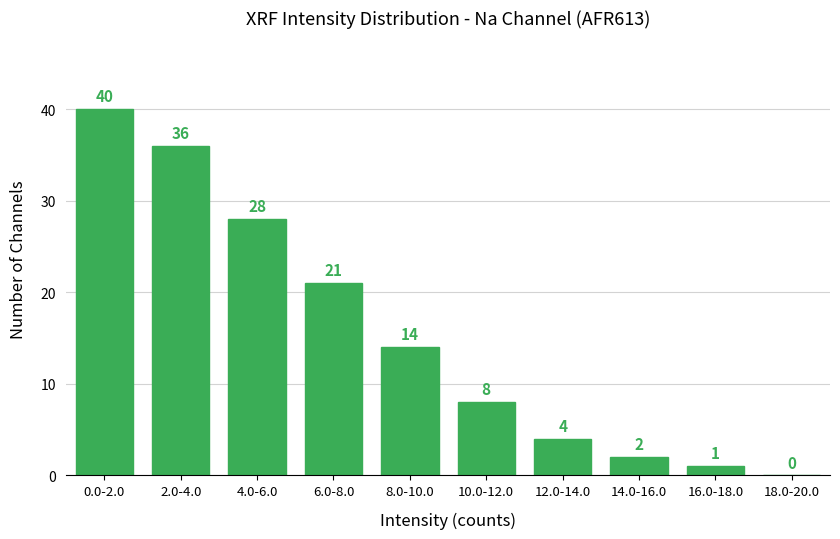

Reading right to left, what are all the values shown in this chart?

18.0-20.0=0	16.0-18.0=1	14.0-16.0=2	12.0-14.0=4	10.0-12.0=8	8.0-10.0=14	6.0-8.0=21	4.0-6.0=28	2.0-4.0=36	0.0-2.0=40